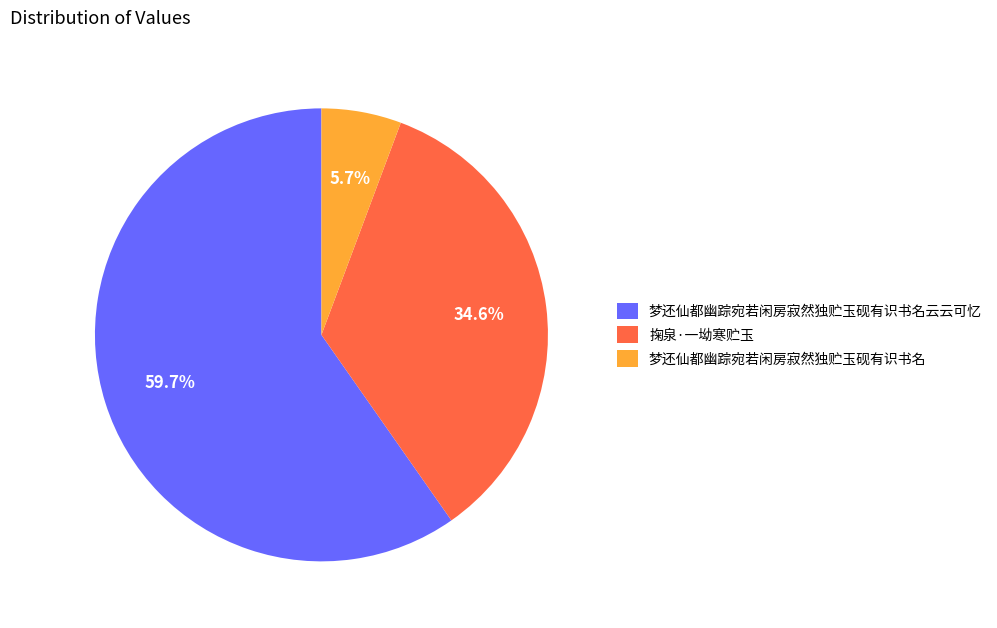

Which category accounts for the majority?

梦还仙都幽踪宛若闲房寂然独贮玉砚有识书名云云可忆